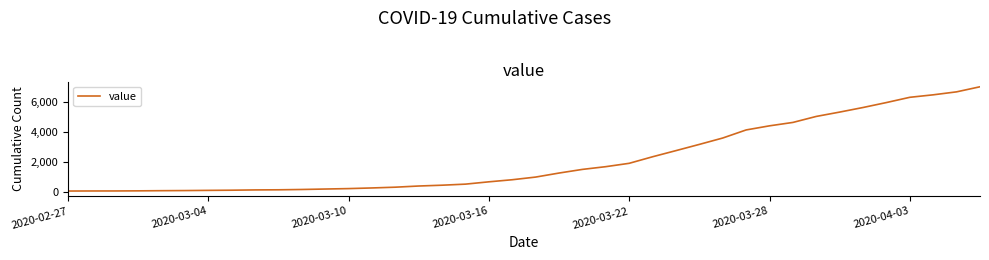

How many lines are shown in the chart?

1